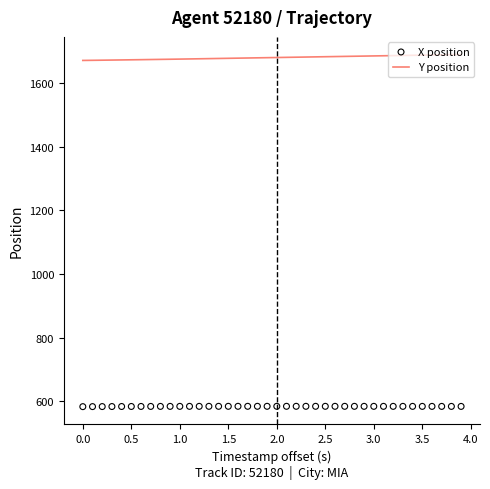

Which series contains the highest Y value?

Y position